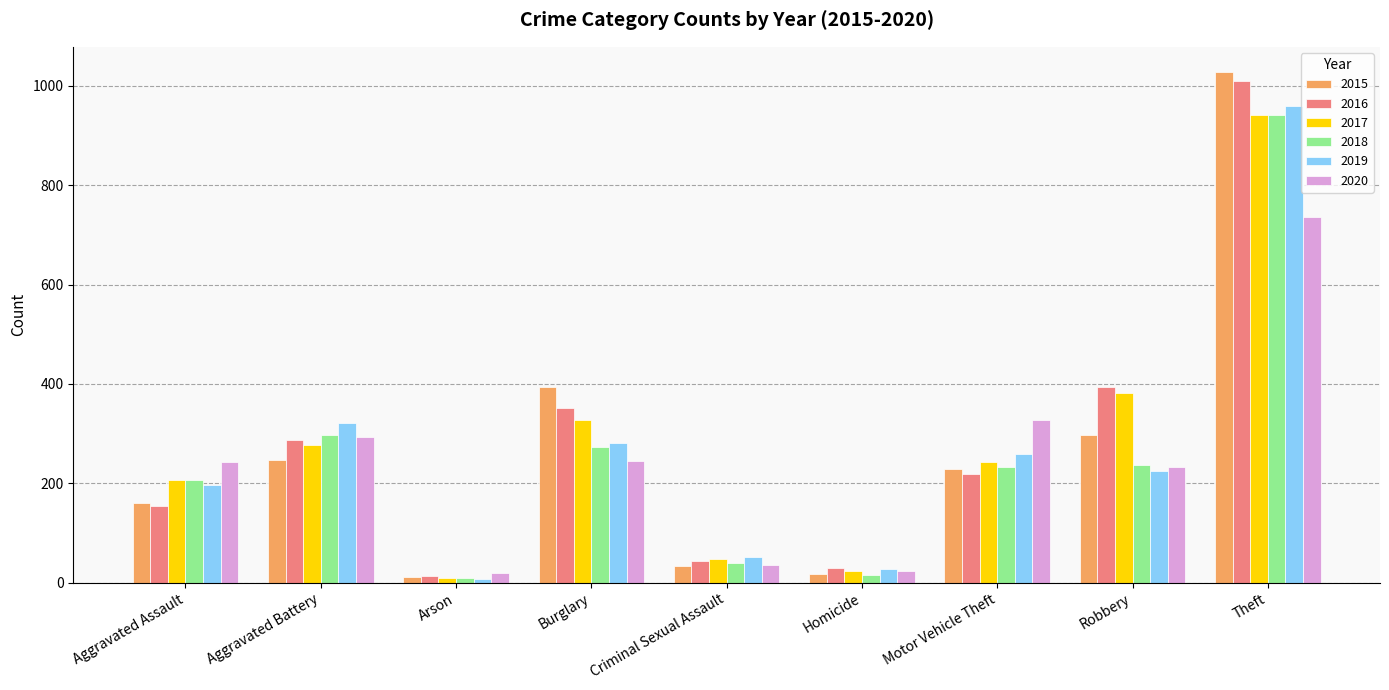

Which series has the largest range (max minus min)?

2015